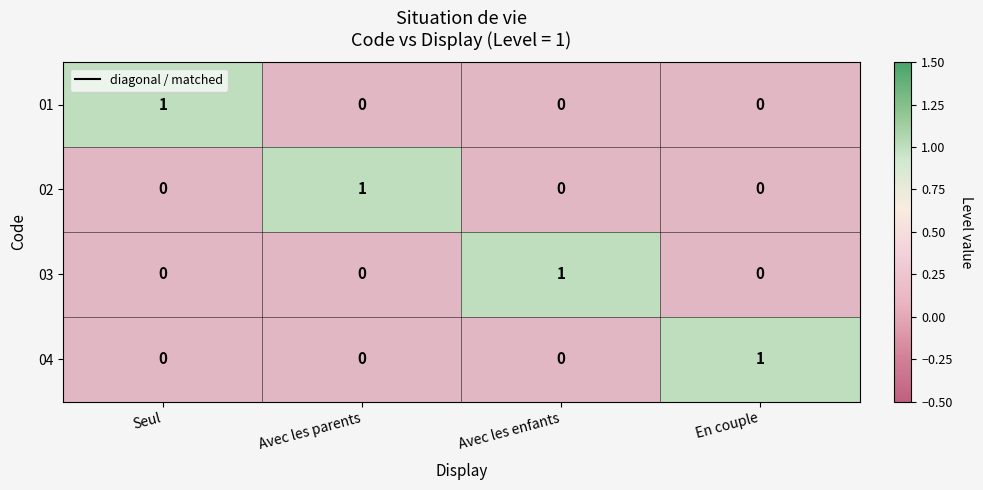

How many data points does each series have?

4